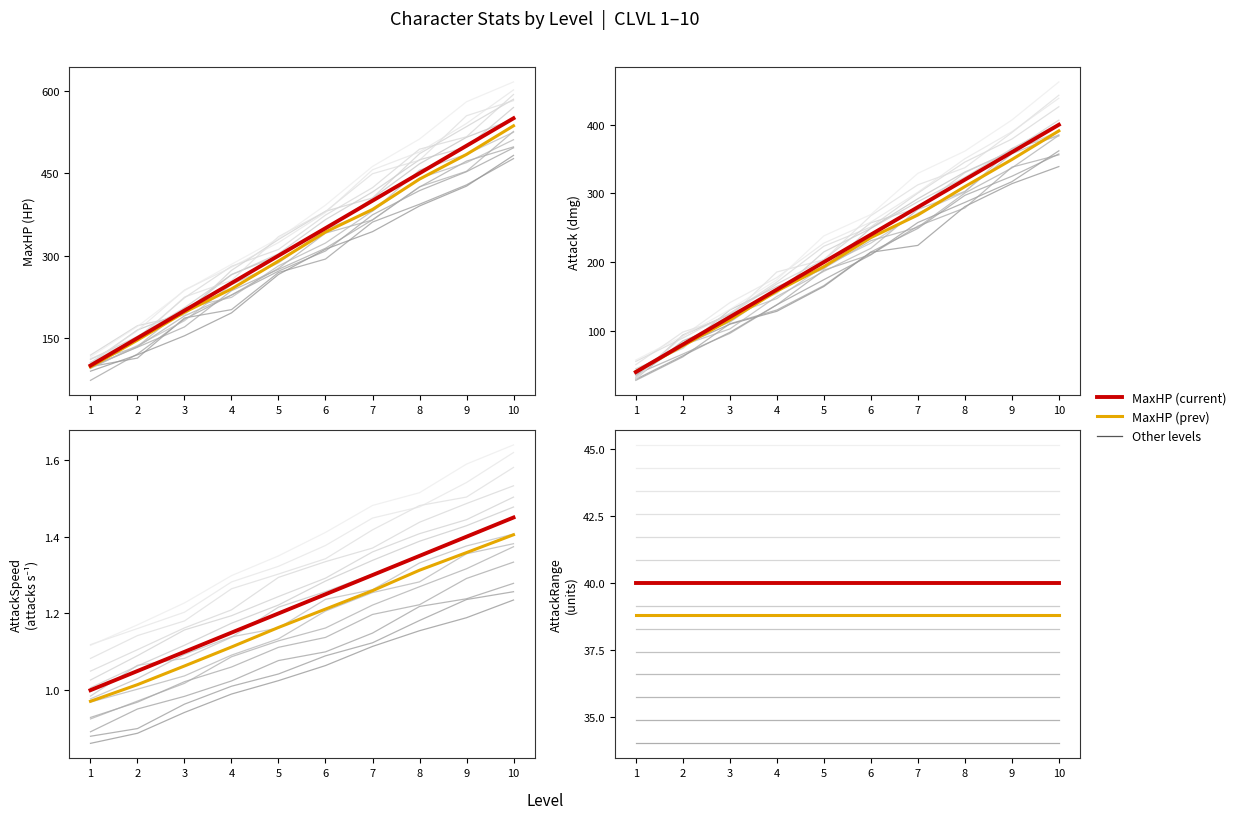

Reading left to right, transcribe all the data shown in this chart.

MaxHP prev: 97.5	146.3	197.0	239.4	290.2	343.0	384.1	439.3	484.3	536.3
MaxHP: 100.0	150.0	200.0	250.0	300.0	350.0	400.0	450.0	500.0	550.0
Attack: 40.0	80.0	120.0	160.0	200.0	240.0	280.0	320.0	360.0	400.0
AttackSpeed: 1.0	1.1	1.1	1.1	1.2	1.2	1.3	1.4	1.4	1.4
AttackRange: 40.0	40.0	40.0	40.0	40.0	40.0	40.0	40.0	40.0	40.0